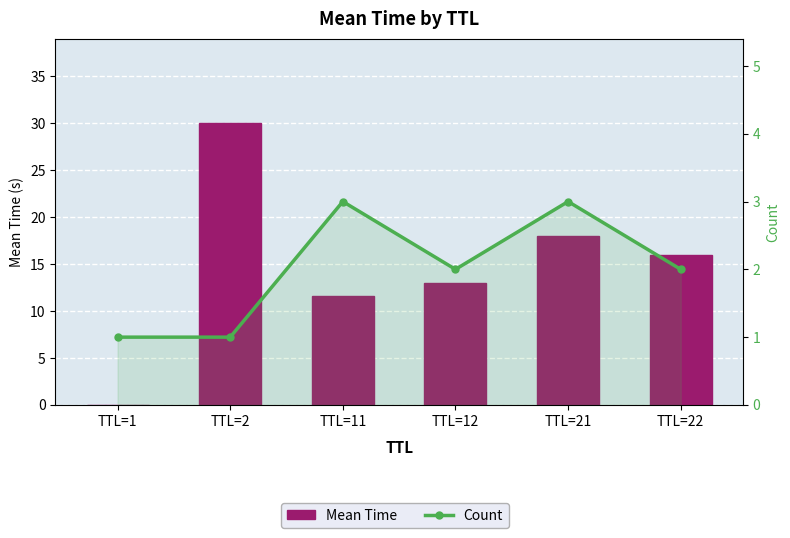

Reading left to right, what are all the values shown in this chart?

Mean Time: 0.0	30.0	11.6	12.9	18.0	16.0
Count: 1.0	1.0	3.0	2.0	3.0	2.0